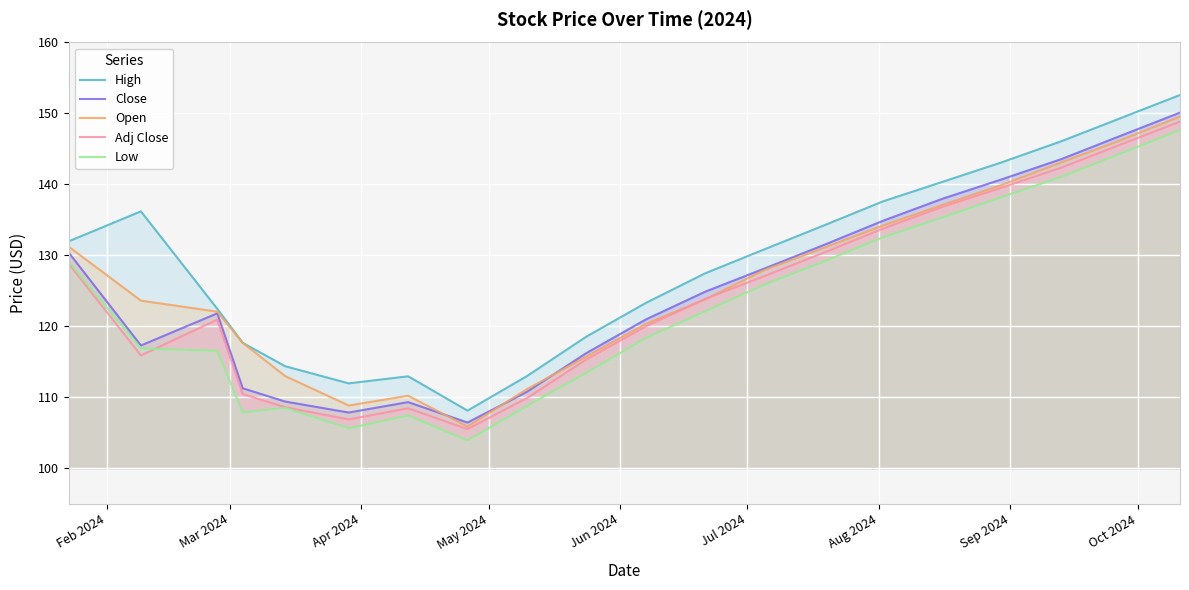

What is the value of the Low point at the 20th from the left?

147.7